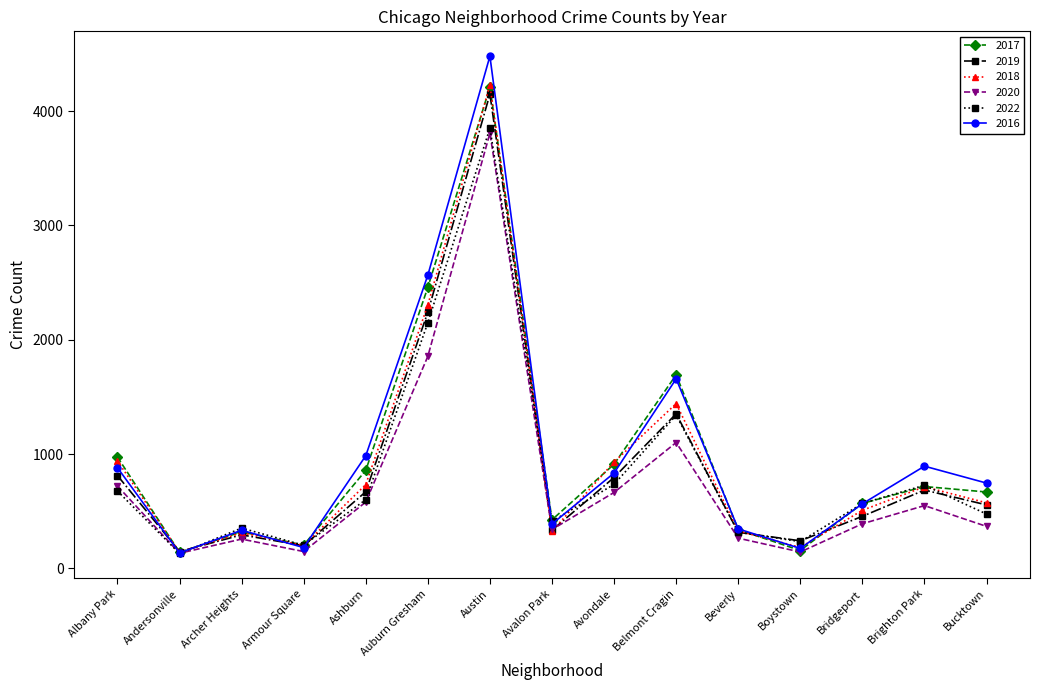

In 2017, how many points are higher than both neighbors (excluding endpoints)?

4